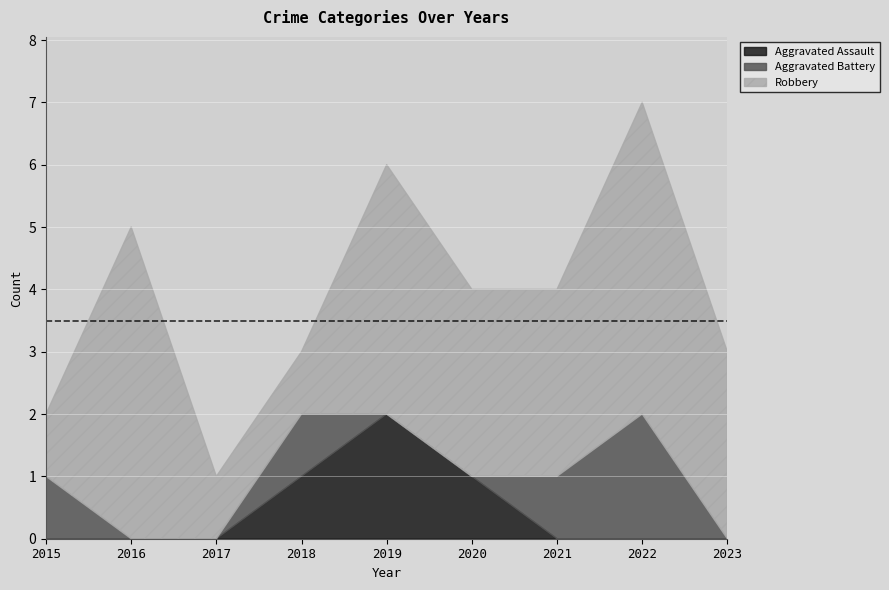

What is the value of the Robbery point at the 6th from the left?

3